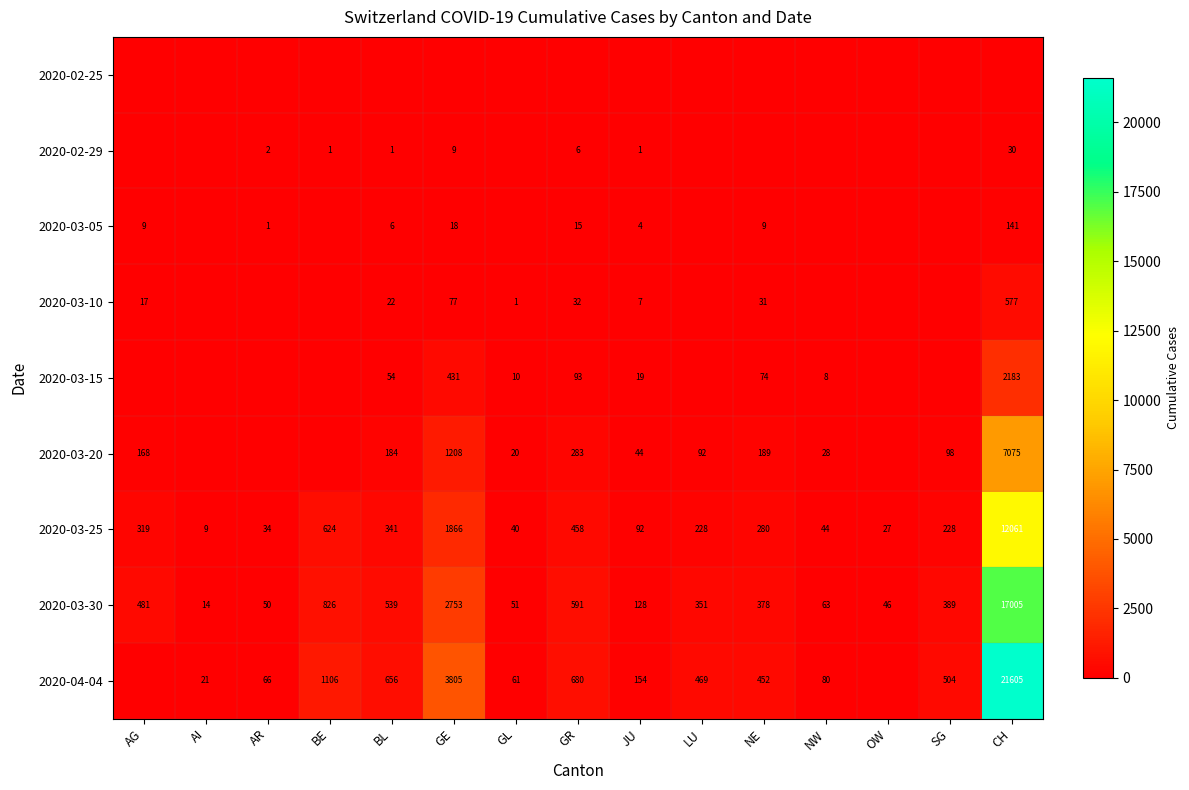

What is the sum of all 2020-03-30 values?

23665